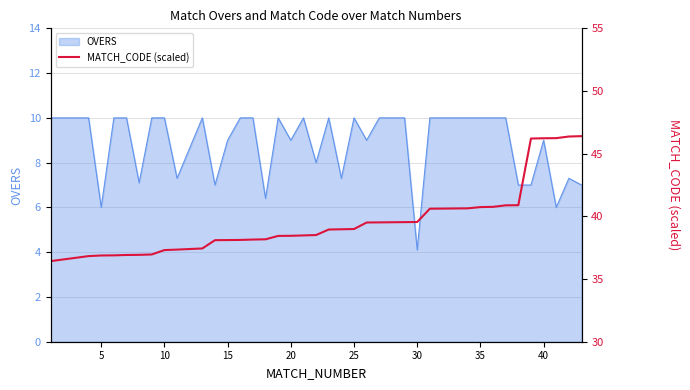

Which category has the lowest value in the OVERS series?

30